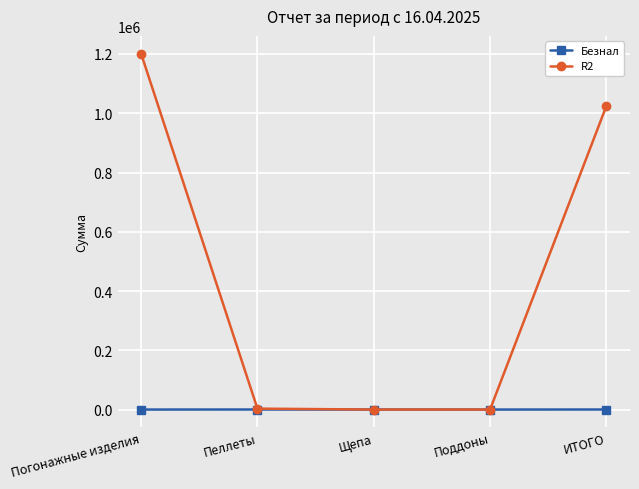

The value of Безнал at Погонажные изделия is 0.0. True or false?

True